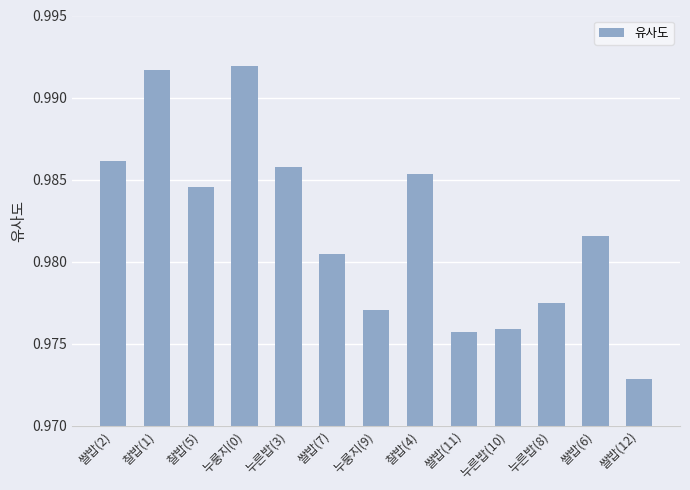

Count the values in the range 0 to 1.

13